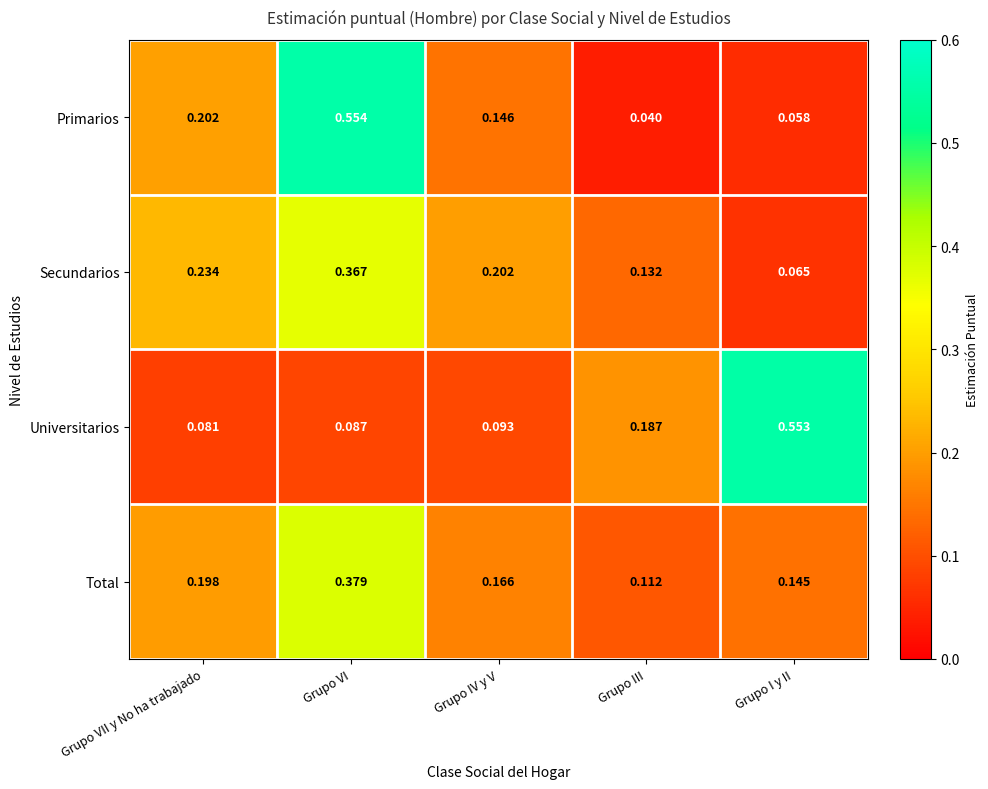

At which category is the sum across all series the highest?

Grupo VI